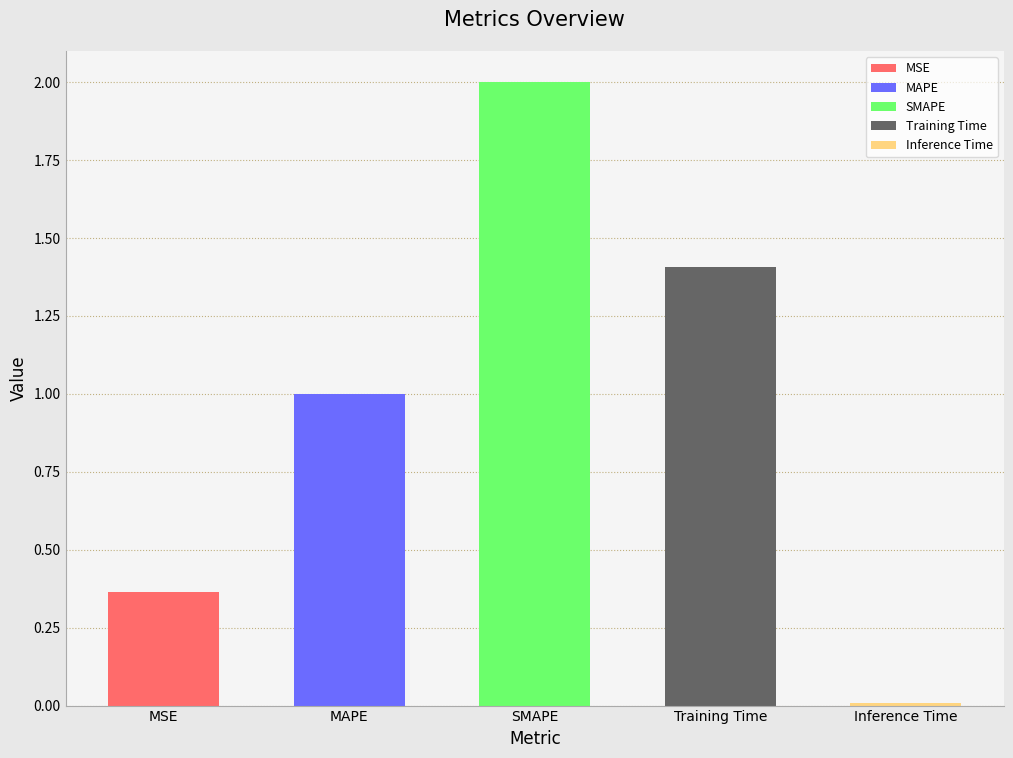

Does the chart contain stacked bars?

No